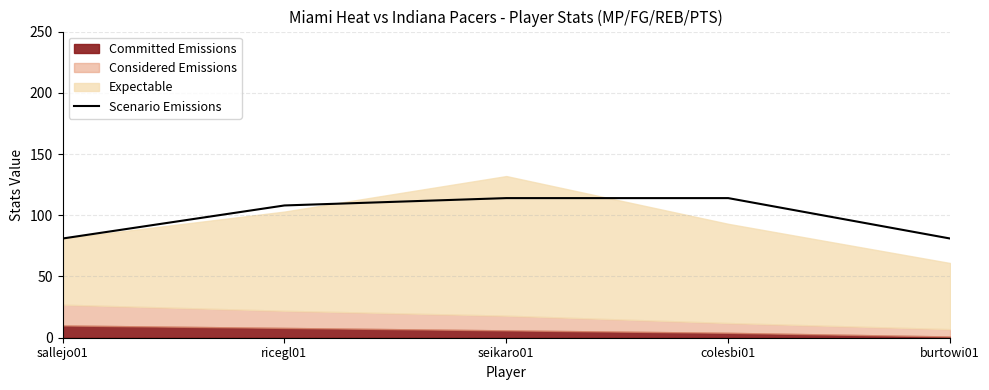

What is the difference between the values at colesbi01 and ricegl01?

6